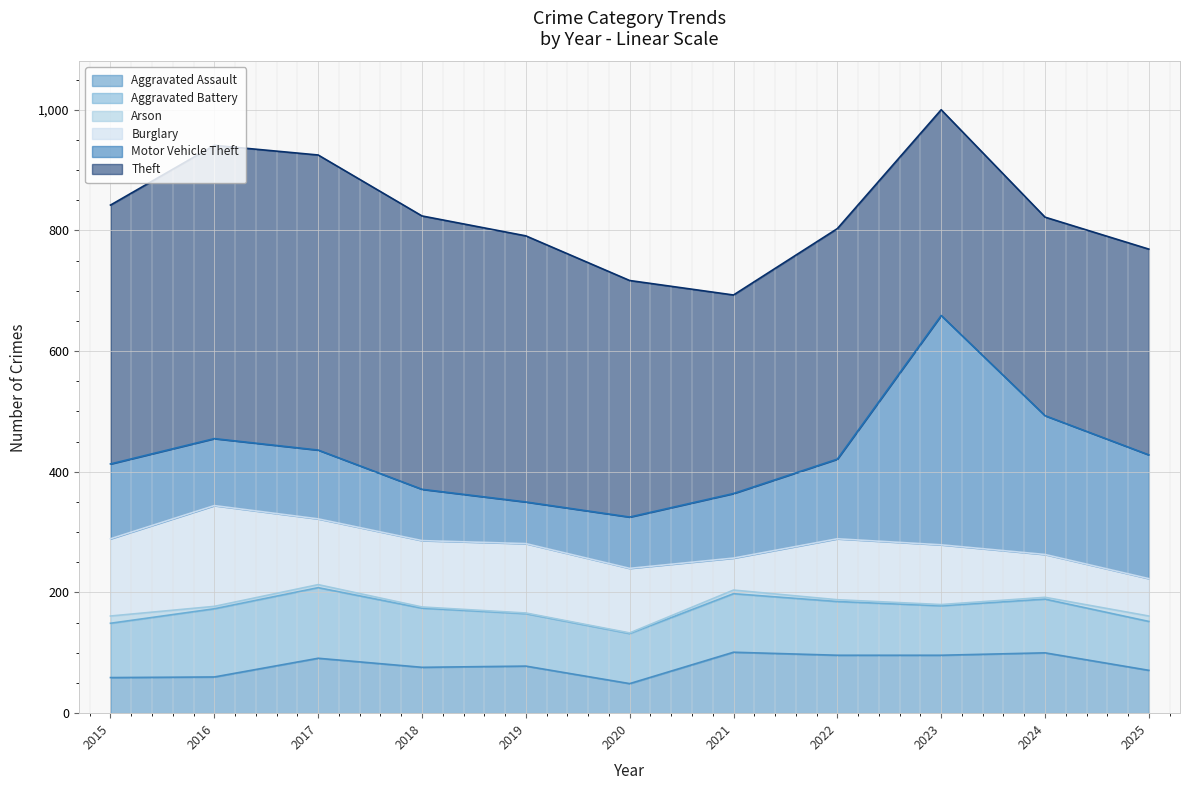

Which has a higher value, 2020 or 2017?

2017